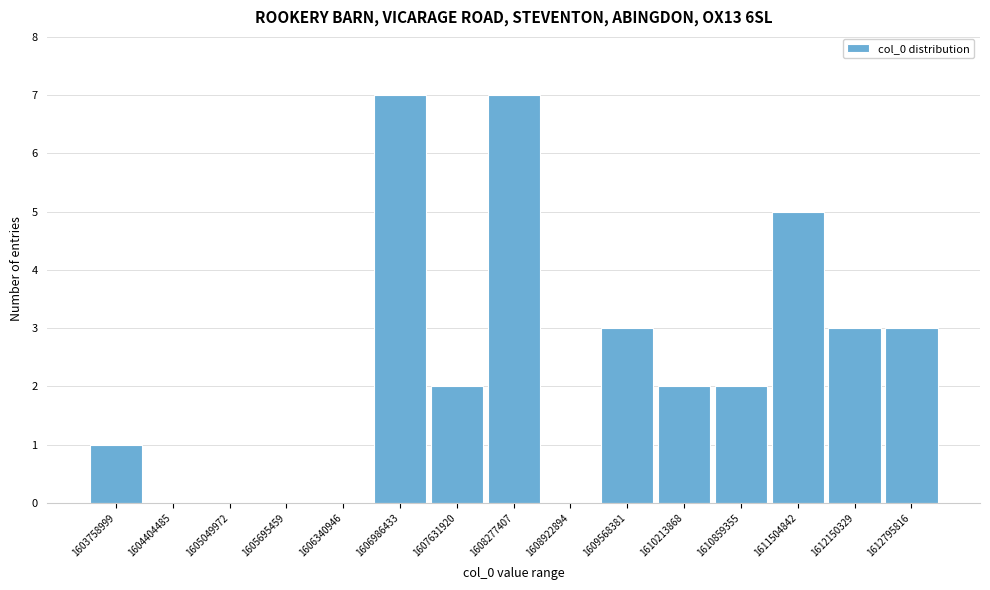

Reading left to right, extract all data points from this chart.

1603758999=1	1604404485=0	1605049972=0	1605695459=0	1606340946=0	1606986433=7	1607631920=2	1608277407=7	1608922894=0	1609568381=3	1610213868=2	1610859355=2	1611504842=5	1612150329=3	1612795816=3